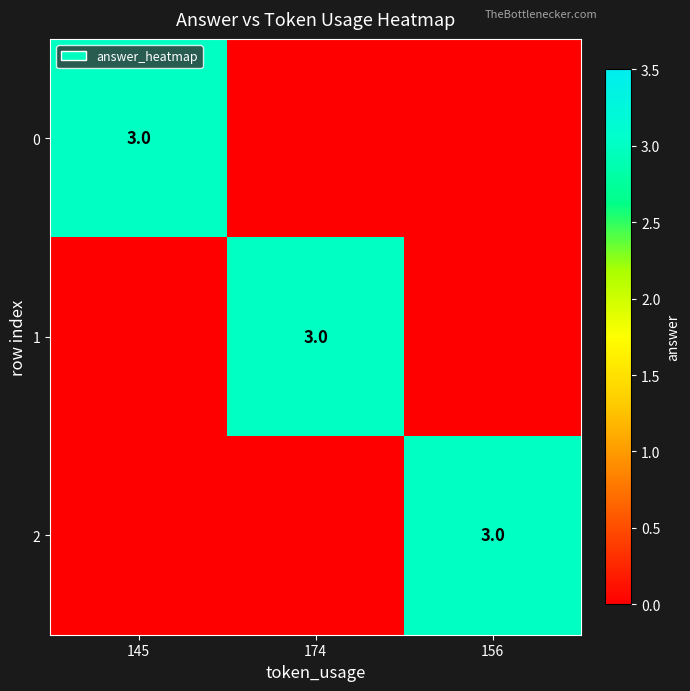

The value of 2 at 156 is 3. True or false?

True